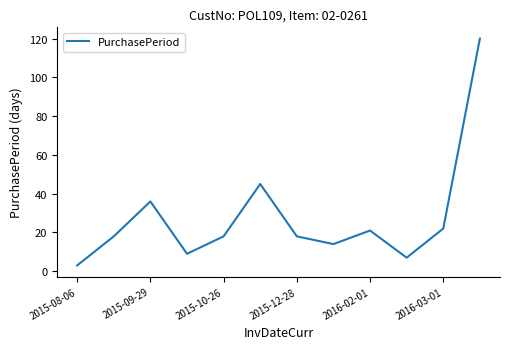

What is the minimum value shown in the chart?

3